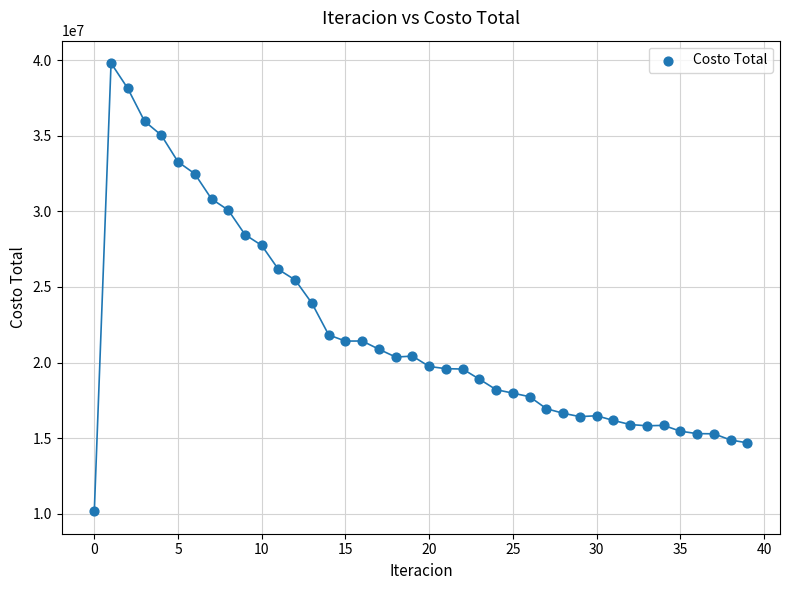

What Y value in the scatter plot is closest to 24983530?

25458125.3